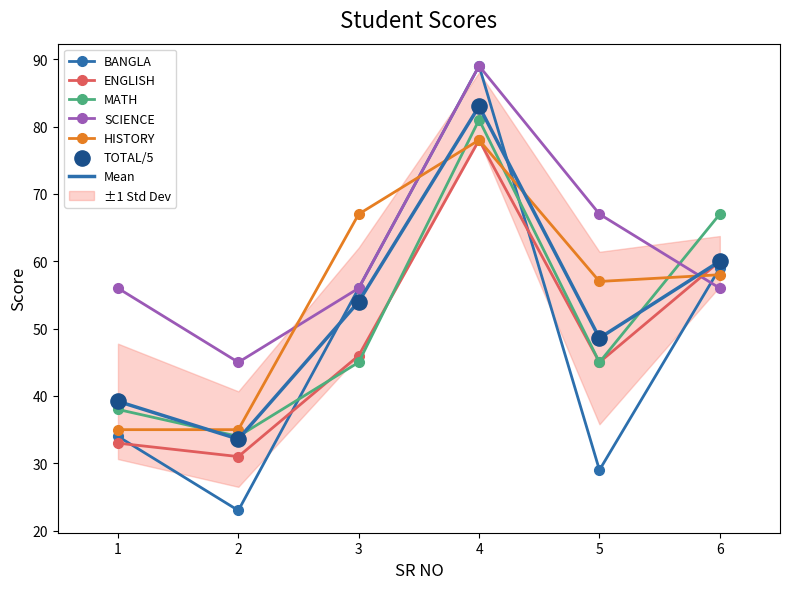

Is the value of HISTORY at 6 greater than the value of TOTAL at 5?

Yes